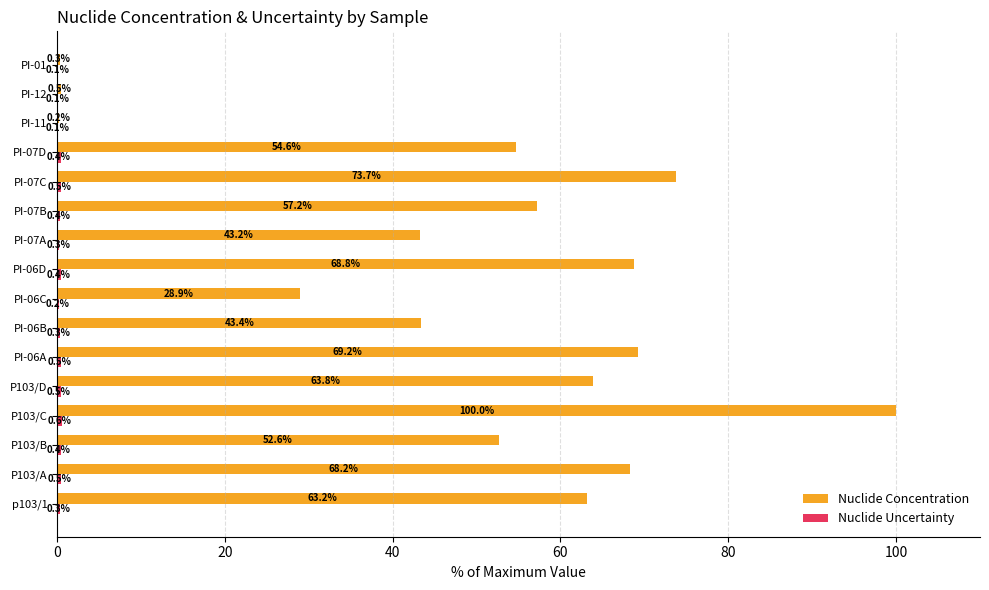

Is it true that Nuclide Concentration equals 32.2 at p103/1?

False